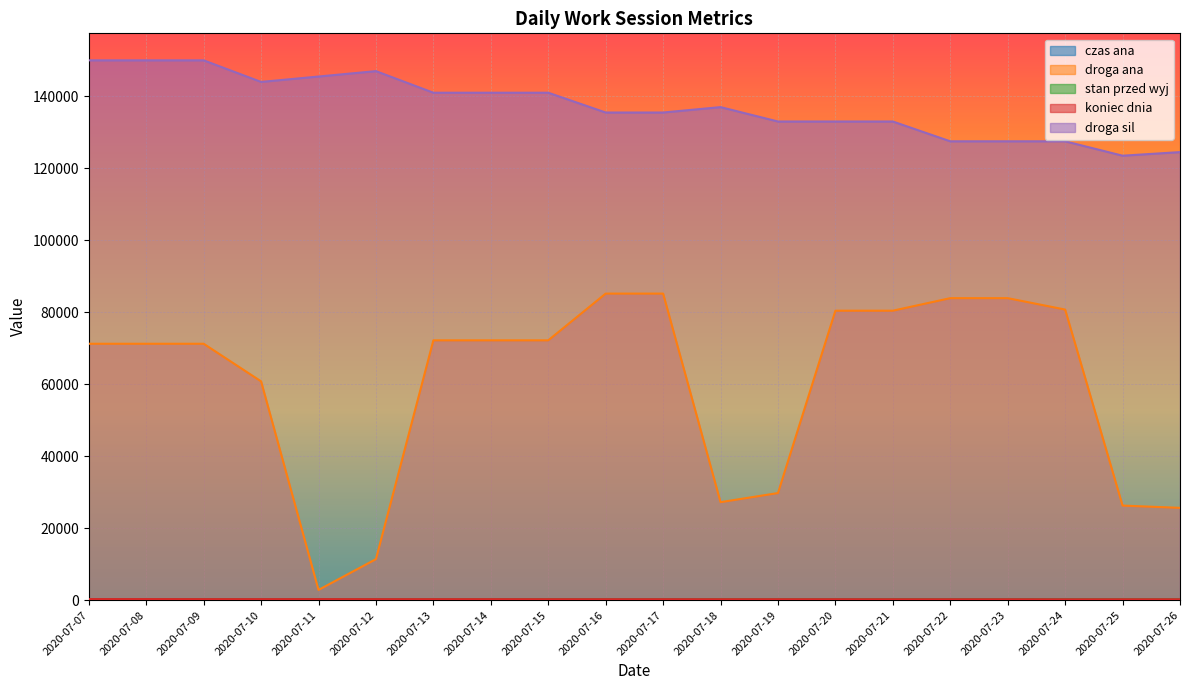

What is the difference between the maximum and second lowest values in the stan przed wyj series?

51